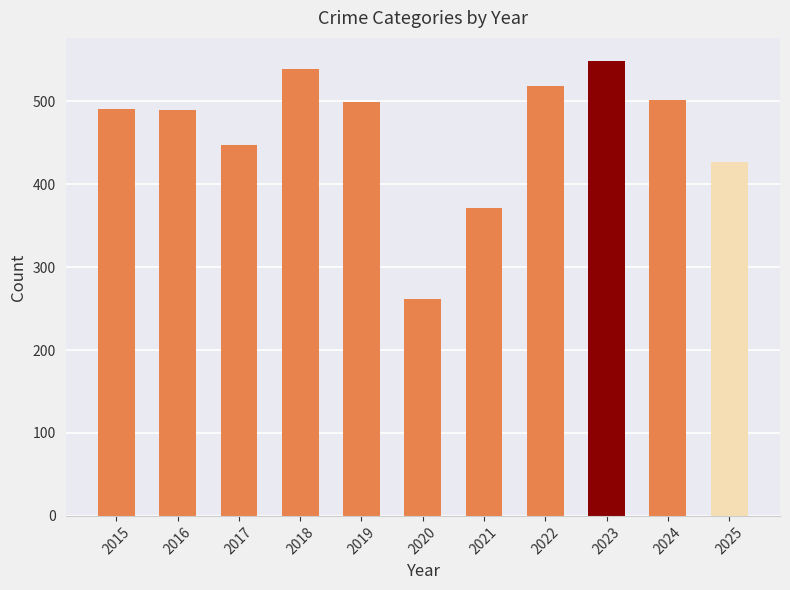

Which label corresponds to the largest value in the chart?

2023